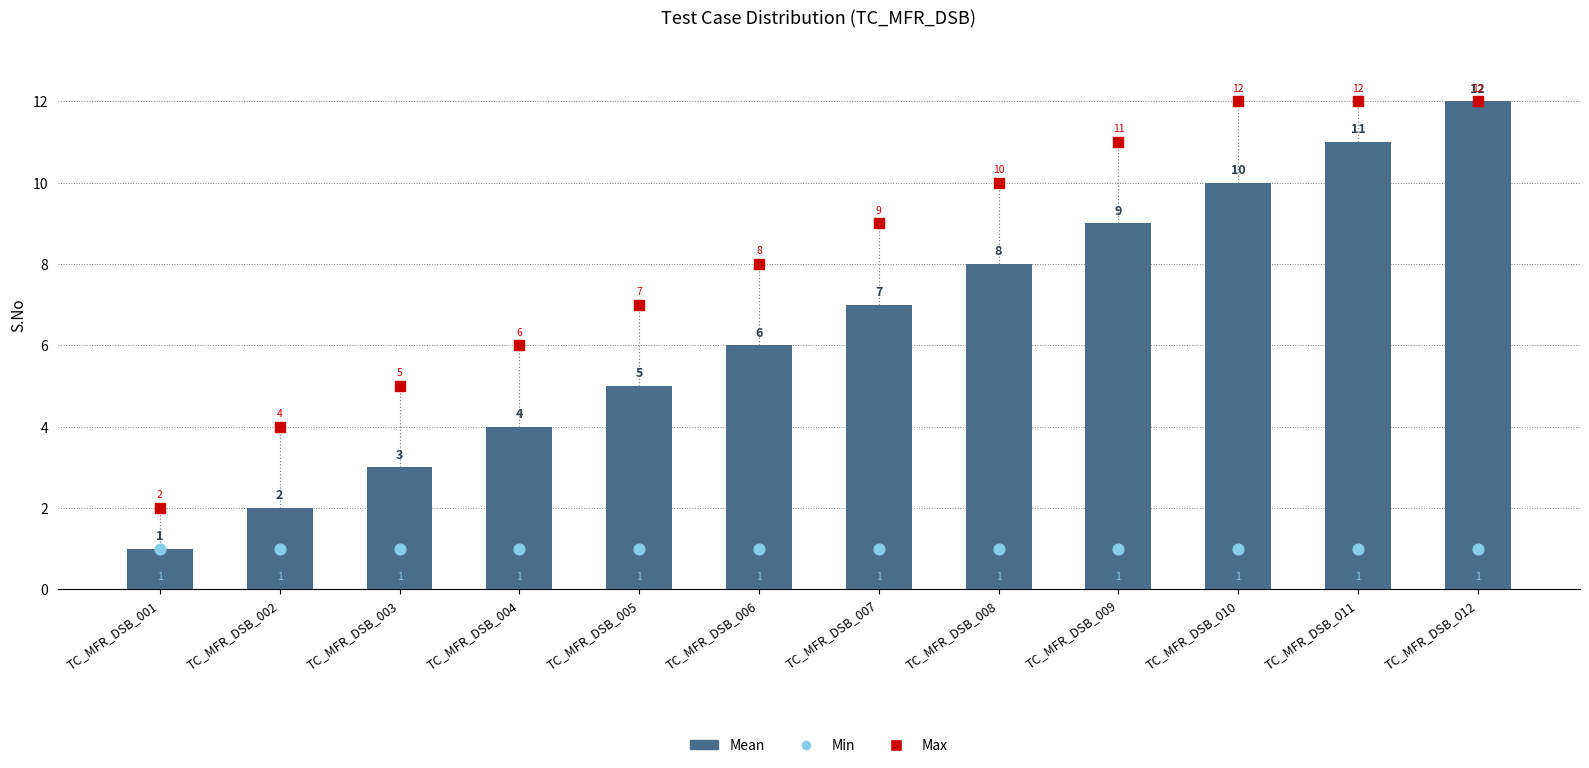

Which series has the largest total across all categories?

Max